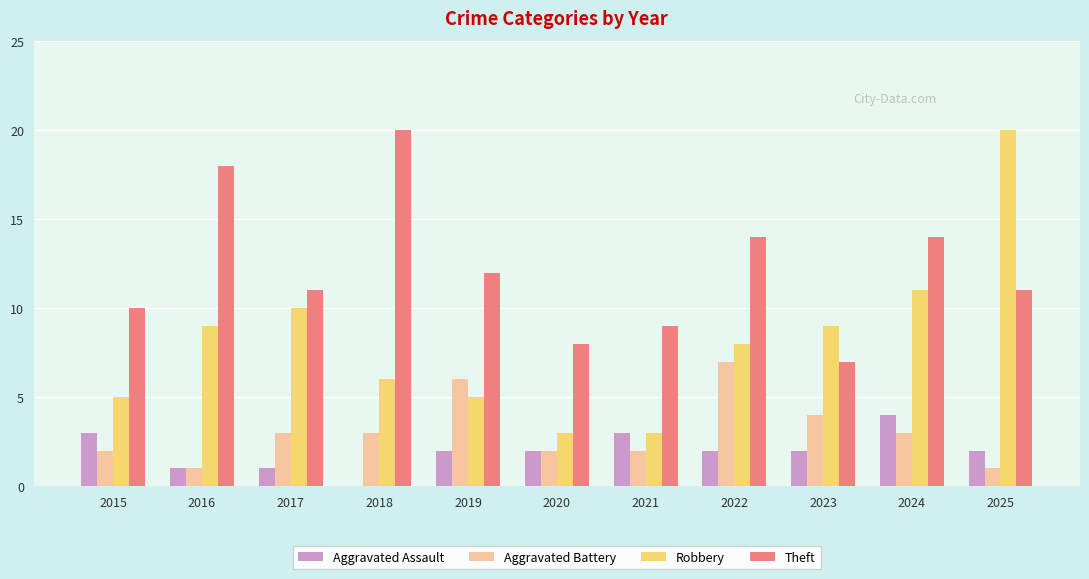

Between 2016 and 2021, which series saw the biggest shift?

Theft